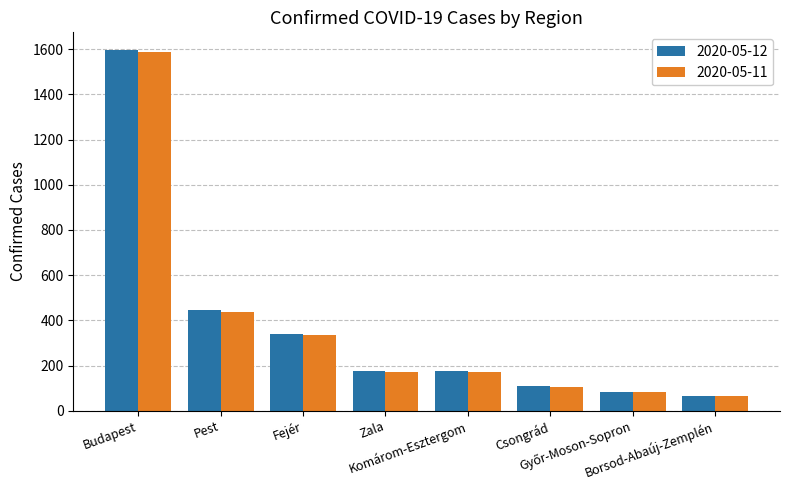

Are the bars grouped side by side (vs. stacked)?

Yes